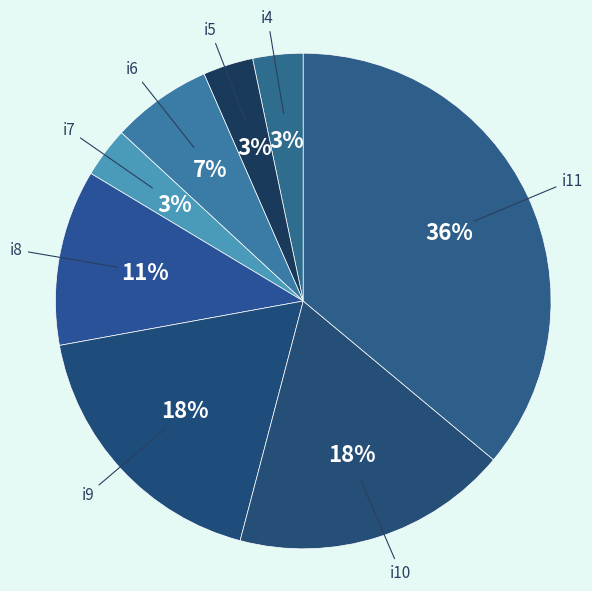

How many segments does this pie chart have?

8